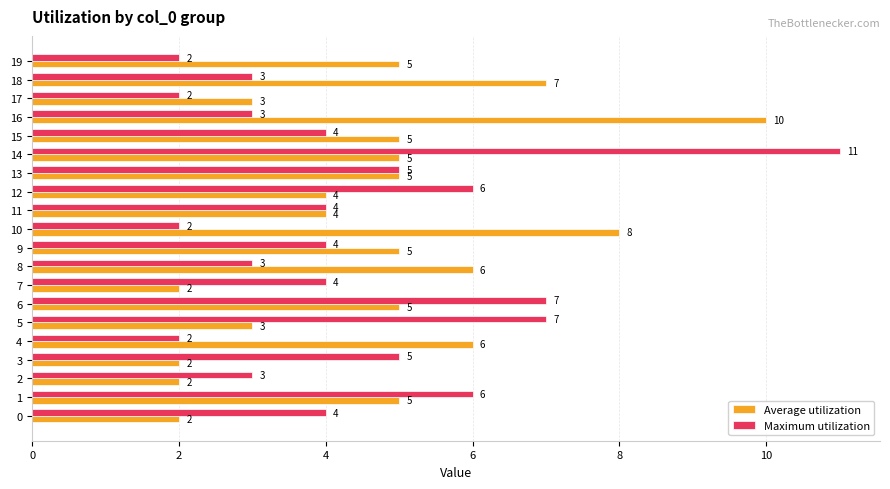

Rank the series by their average value, from lowest to highest.

Maximum utilization, Average utilization